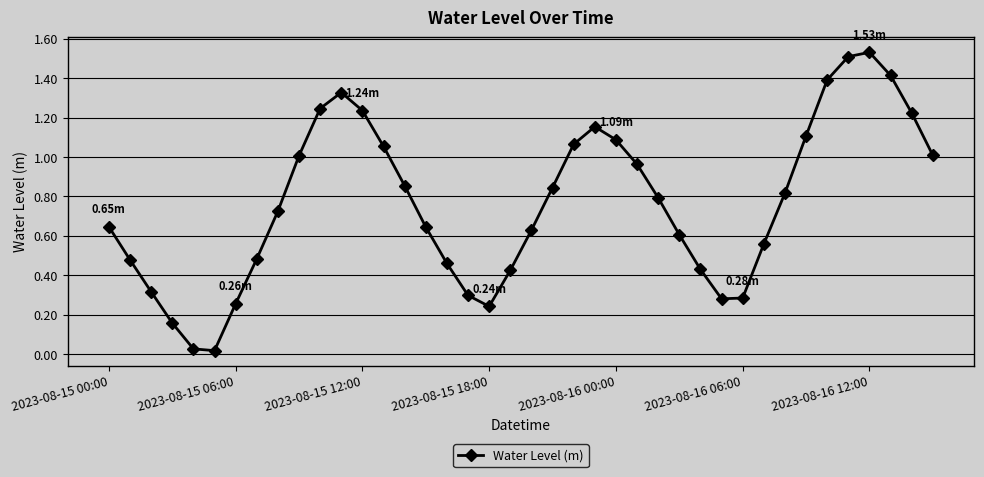

True or false: there are more than 2 points higher than both neighbors.

True